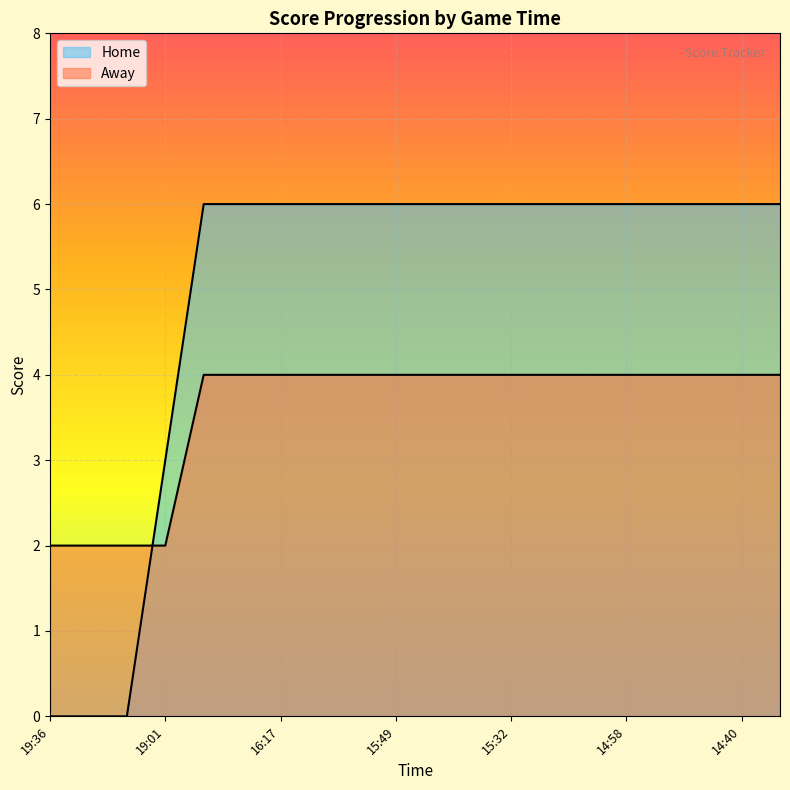

How many values in the Home series are below 6?

4